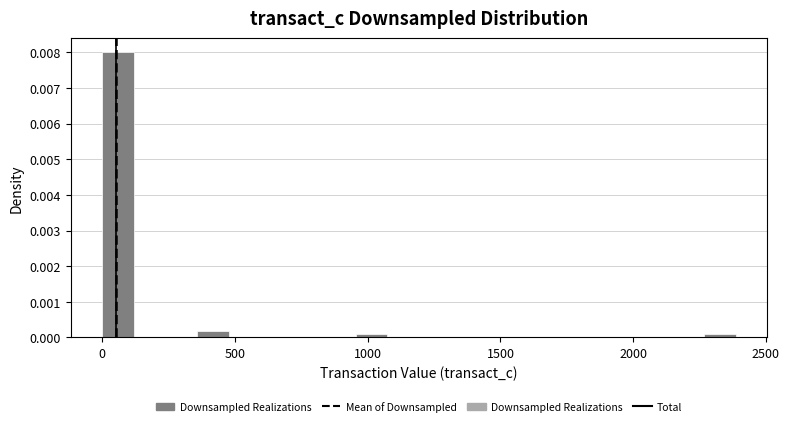

Around what value on the x-axis is the tallest bar? Give the approximate position of its centre, as read against the axis.

50